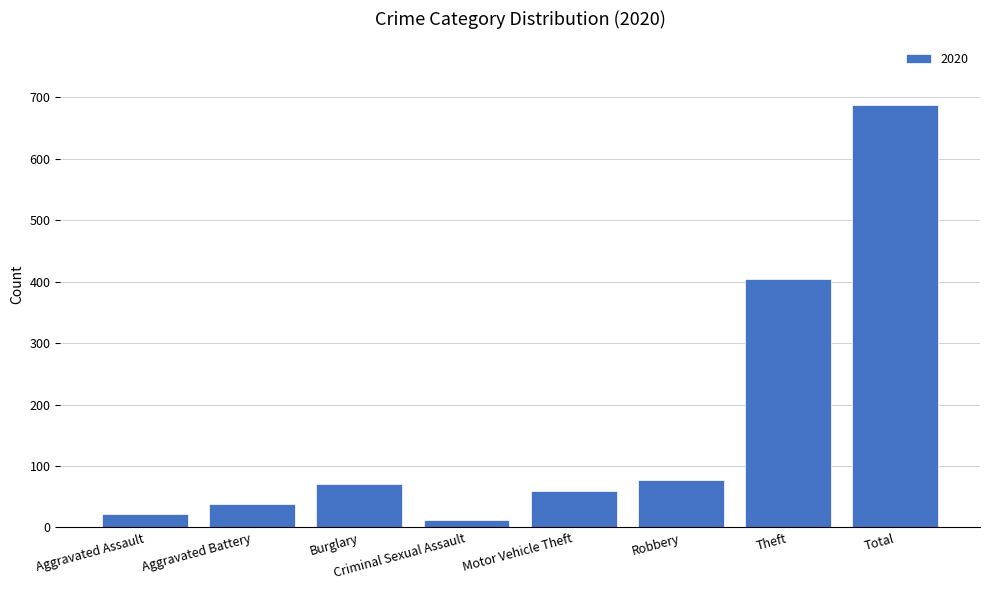

How many bars are there in total?

8